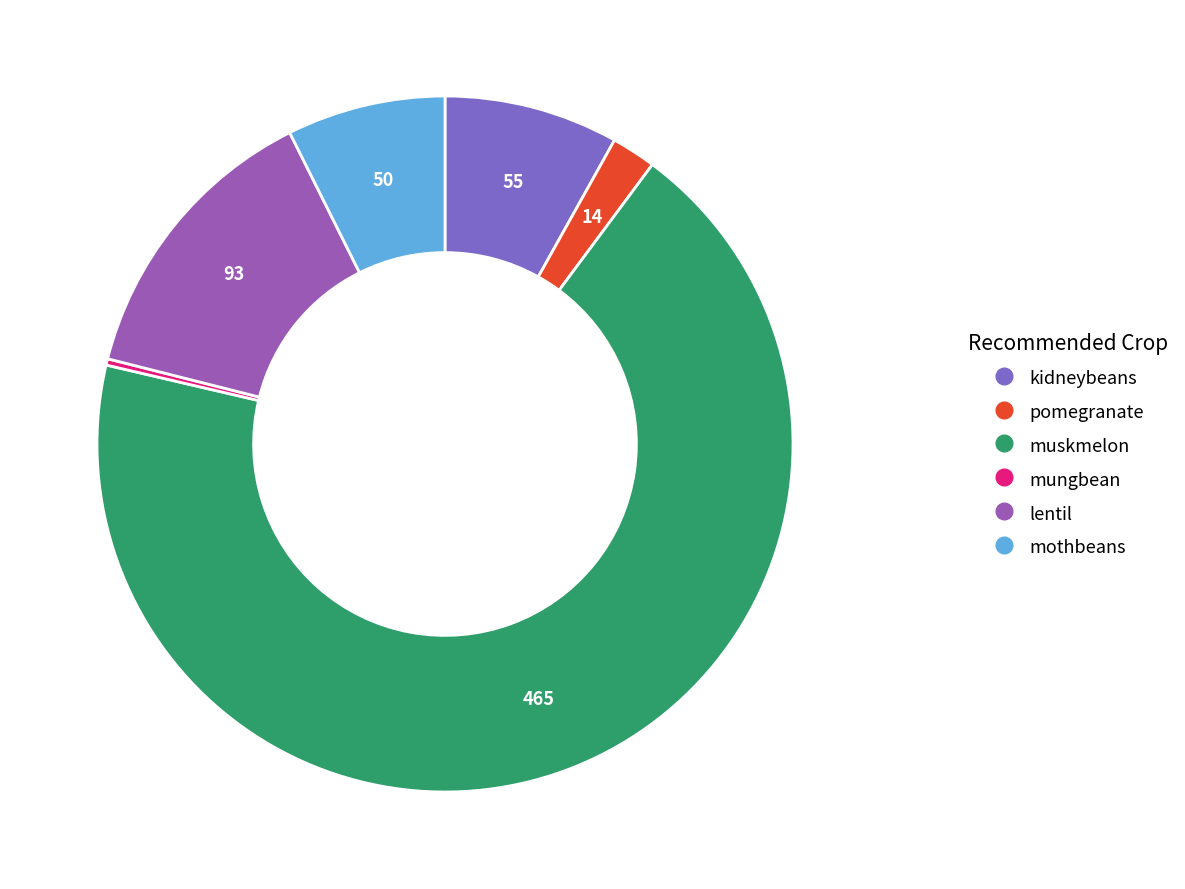

How many slices are in this pie chart?

6